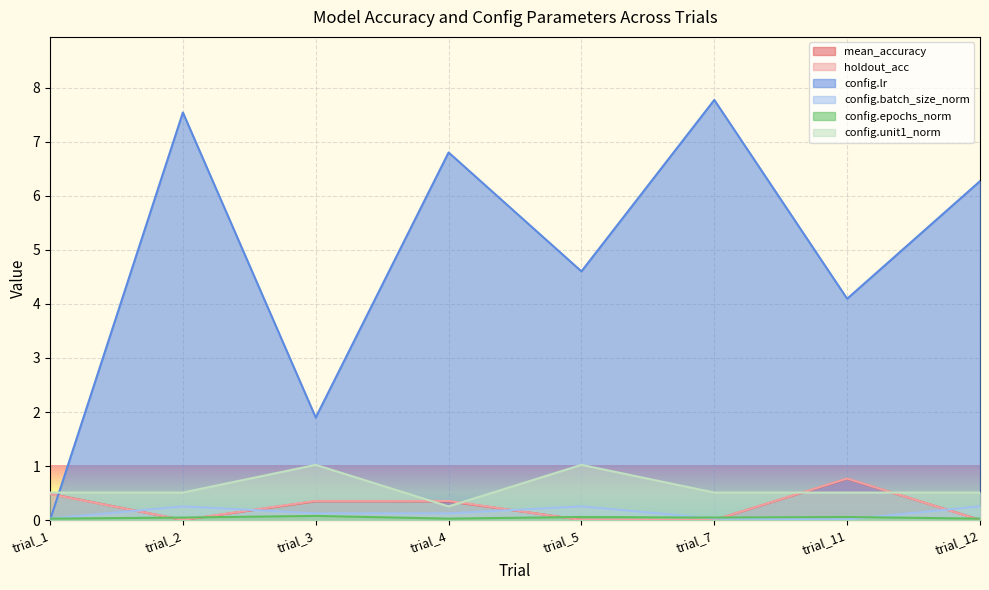

How many series are shown in this chart?

6